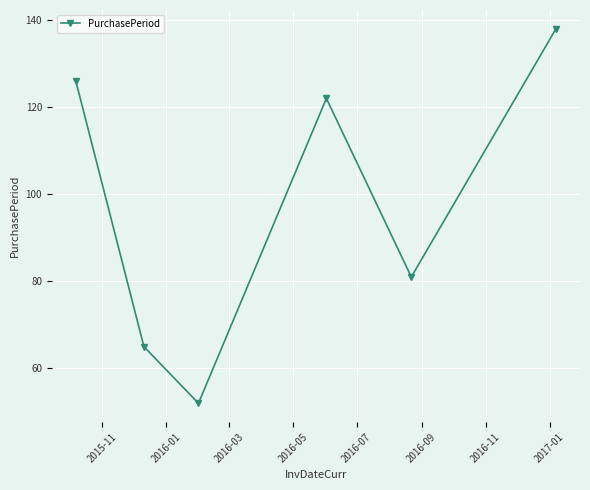

True or false: there are more than 0 points higher than both neighbors.

True